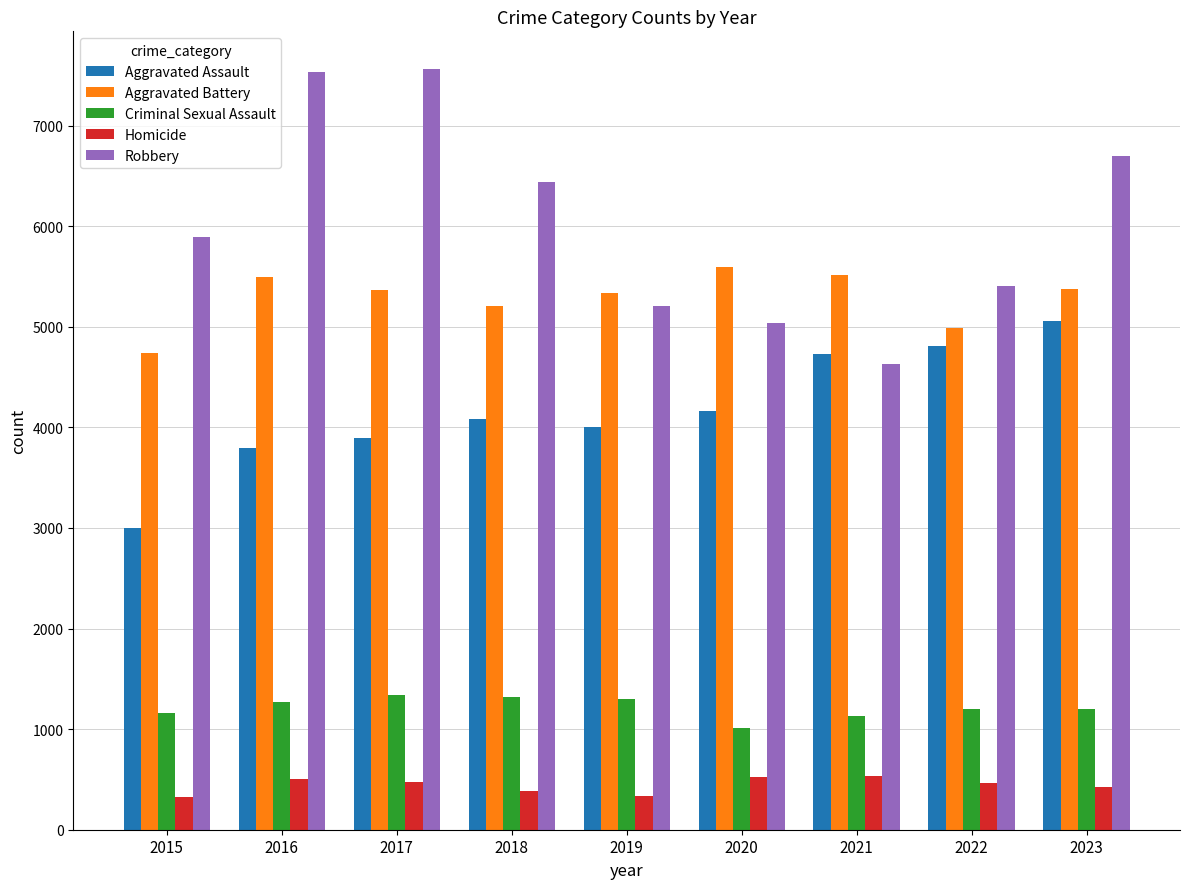

How many categories are shown in the chart?

9